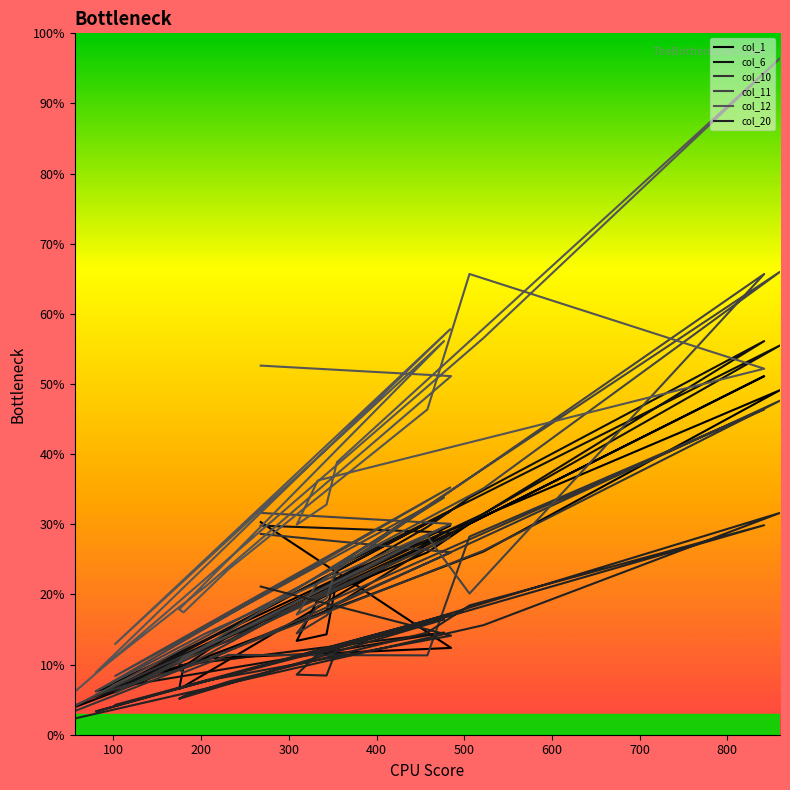

Which label corresponds to the largest value in the chart?

860